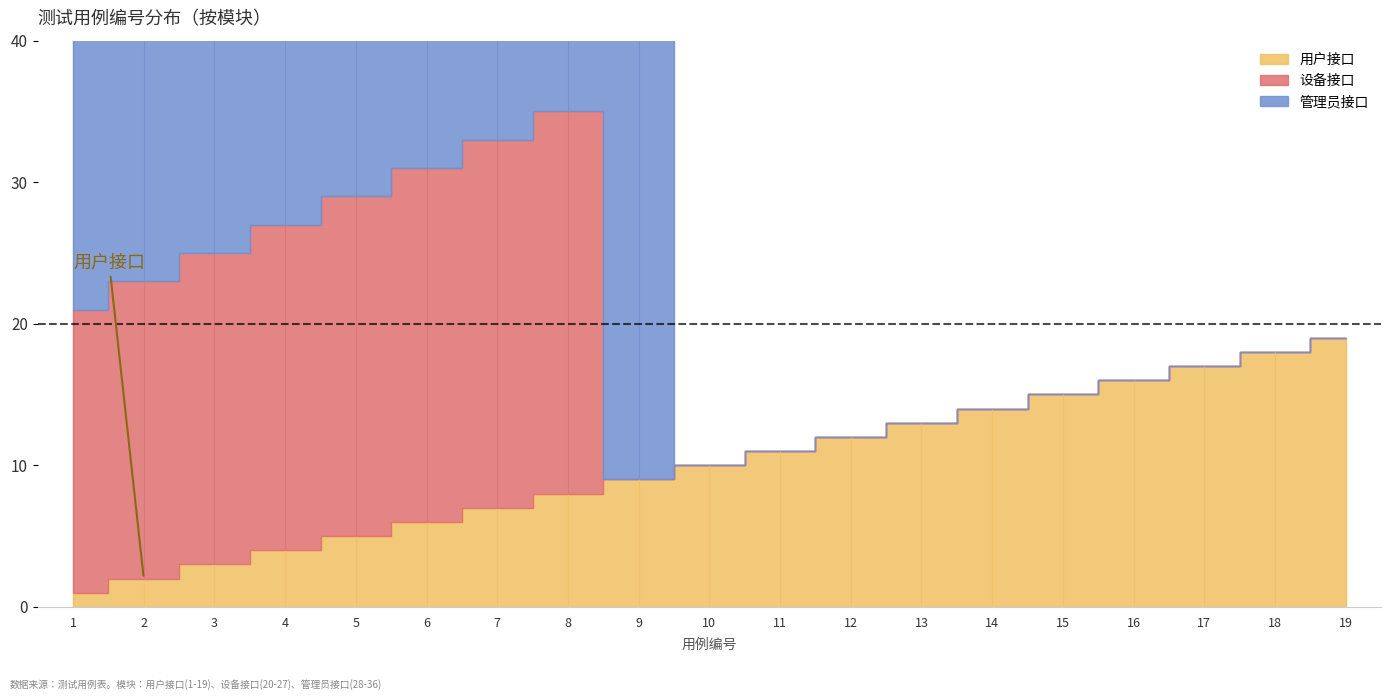

Reading left to right, transcribe all the data shown in this chart.

用户接口: 1	2	3	4	5	6	7	8	9	10	11	12	13	14	15	16	17	18	19
设备接口: 20	21	22	23	24	25	26	27	0	0	0	0	0	0	0	0	0	0	0
管理员接口: 28	29	30	31	32	33	34	35	36	0	0	0	0	0	0	0	0	0	0